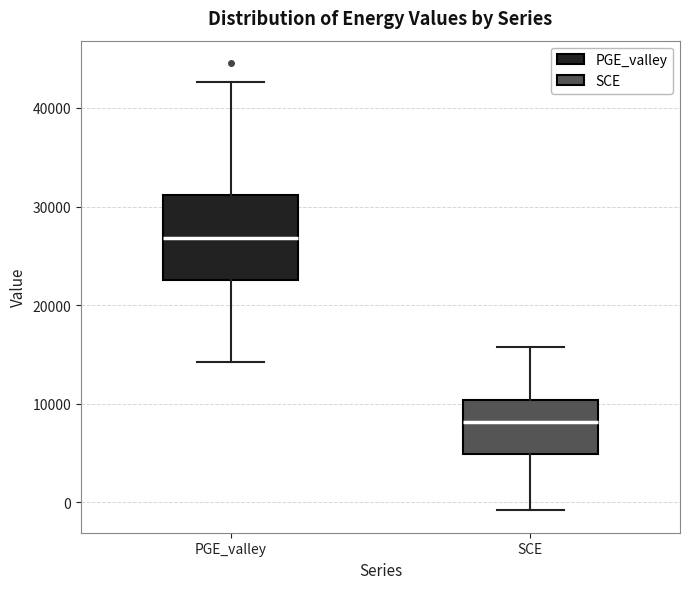

Reading left to right, transcribe this box plot: for each box, give where its median line is, the range the box spans, and where its two whiskers end, as read against the y-axis. The values are not printed on the chart, so give them approximately, as read against the axis.

PGE_valley: median 27000, box 23000 to 31000, whiskers 14000 to 43000
SCE: median 8000, box 5000 to 10000, whiskers -1000 to 16000